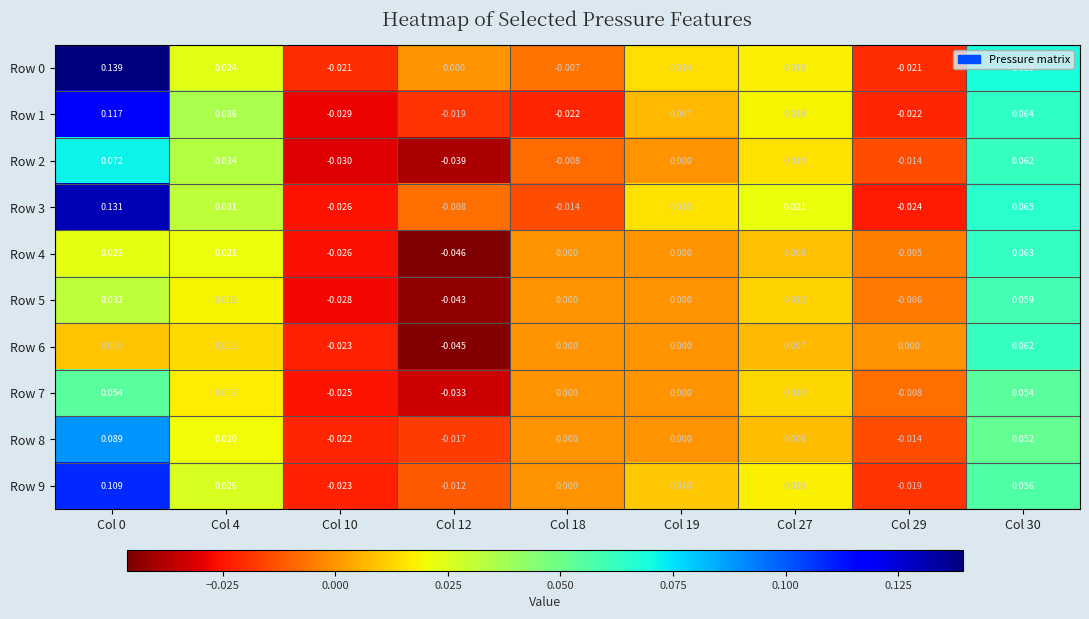

Is the value of Row 0 at Col 10 greater than the value of Row 3 at Col 12?

No